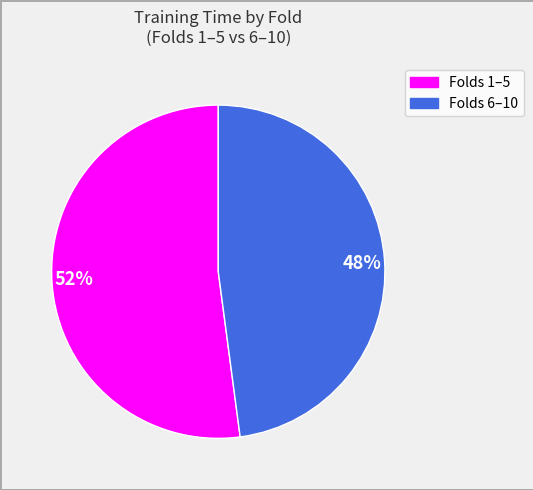

Is the sum of 48% and 52% greater than half?

Yes